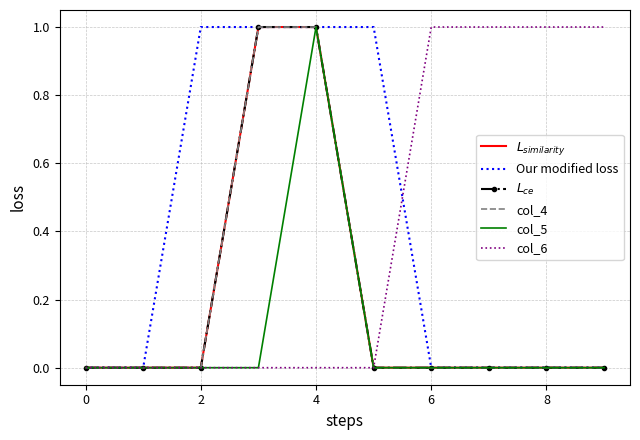

Reading left to right, what are all the values shown in this chart?

$L_{similarity}$: 0	0	0	1	1	0	0	0	0	0
Our modified loss: 0	0	1	1	1	1	0	0	0	0
$L_{ce}$: 0	0	0	1	1	0	0	0	0	0
col_4: 0	0	0	1	1	0	0	0	0	0
col_5: 0	0	0	0	1	0	0	0	0	0
col_6: 0	0	0	0	0	0	1	1	1	1